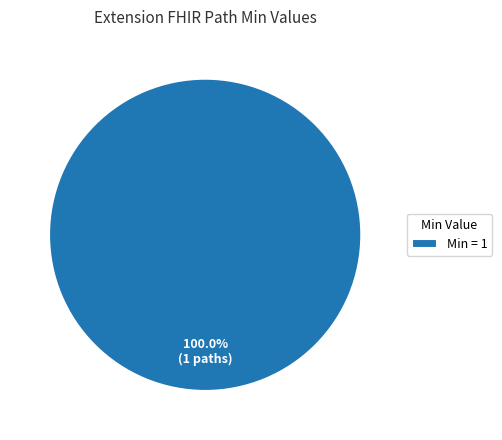

Is there a majority slice in this chart?

Yes